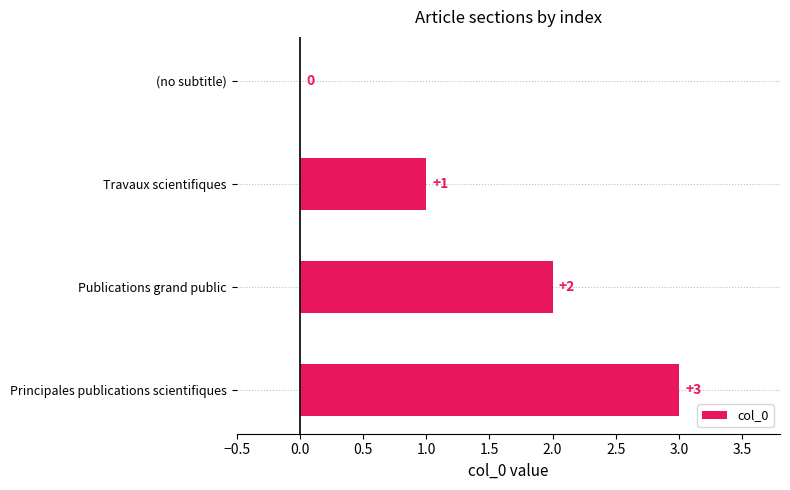

At which label is the value closest to 1?

Travaux scientifiques